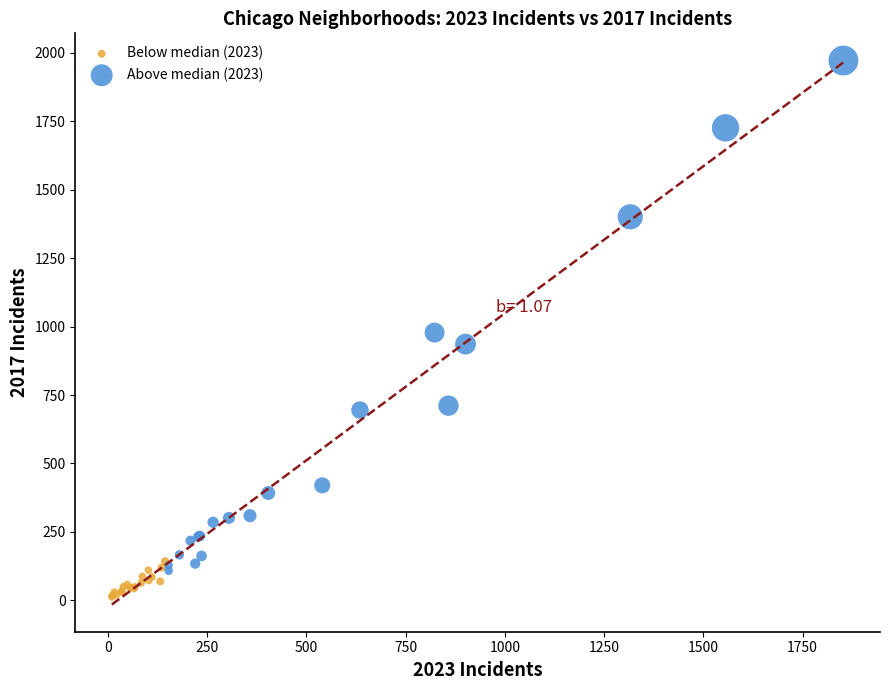

Which series contains the highest Y value?

Above median (2023)